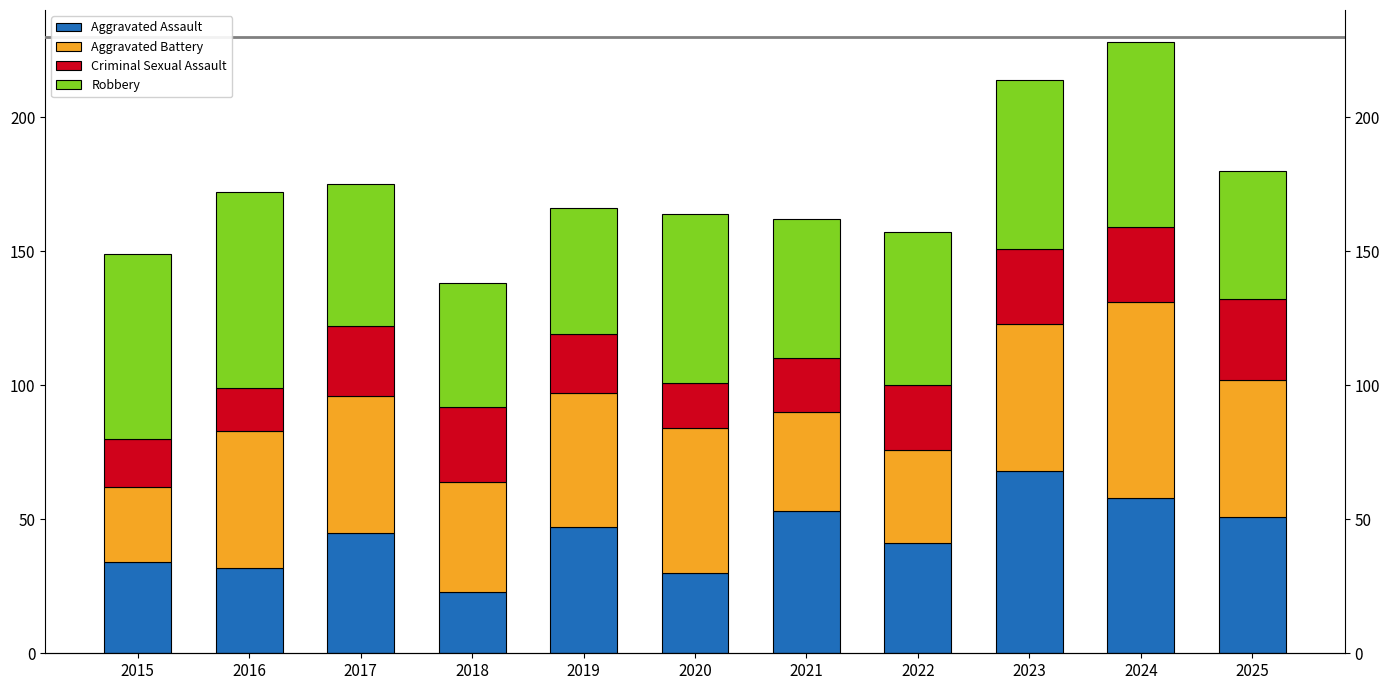

The value of Aggravated Assault at 2017 is 59. True or false?

False